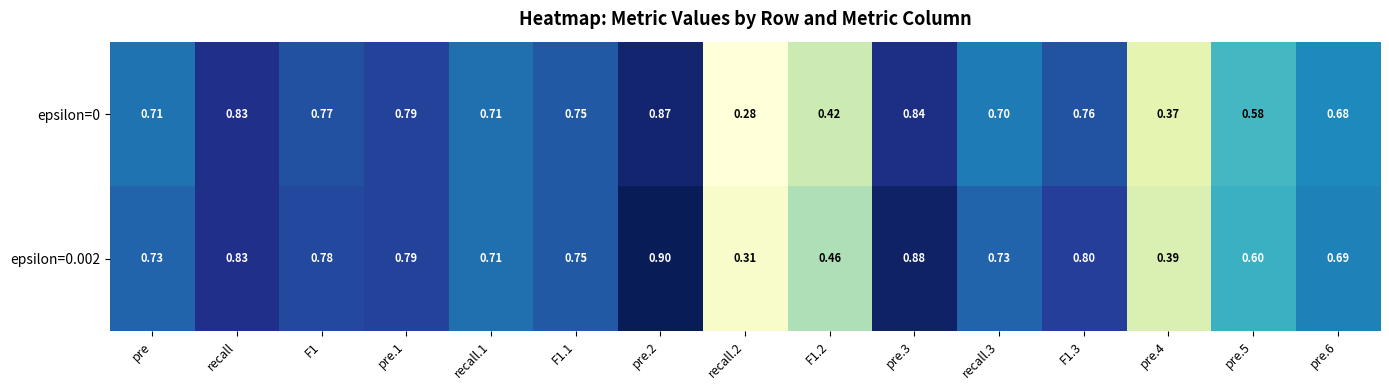

Is the value of epsilon=0.002 at F1.3 greater than the value of epsilon=0 at pre.2?

No